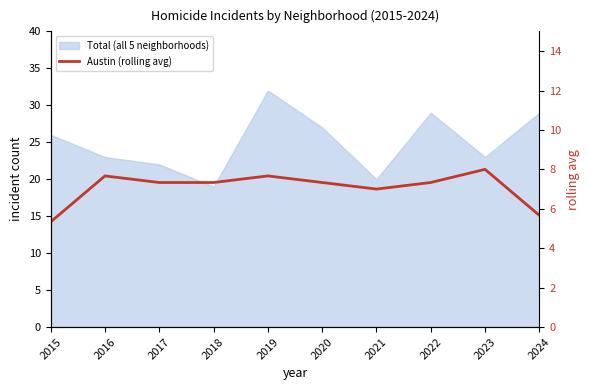

Count the number of categories in the chart.

10